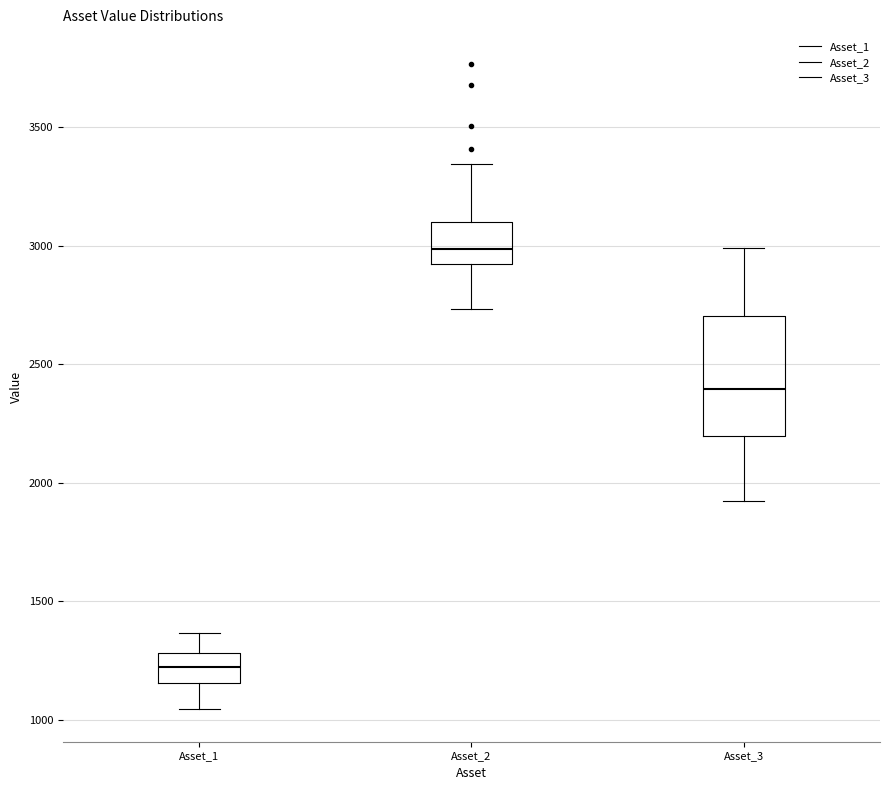

Reading left to right, transcribe this box plot: for each box, give where its median line is, the range the box spans, and where its two whiskers end, as read against the y-axis. The values are not printed on the chart, so give them approximately, as read against the axis.

Asset_1: median 1200, box 1150 to 1300, whiskers 1050 to 1350
Asset_2: median 3000, box 2900 to 3100, whiskers 2750 to 3350
Asset_3: median 2400, box 2200 to 2700, whiskers 1900 to 3000